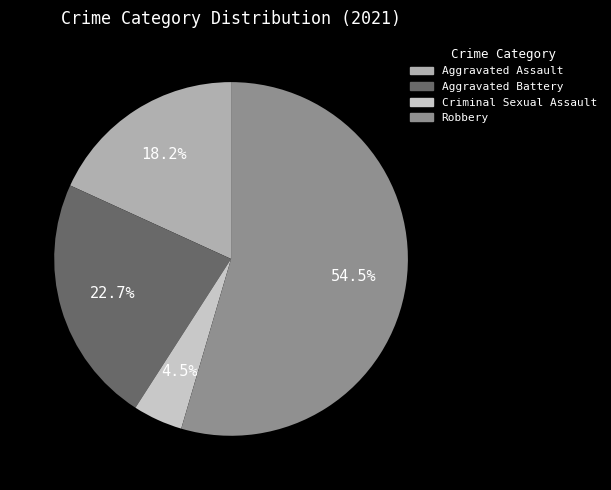

What is the smallest slice in the pie chart?

Criminal Sexual Assault